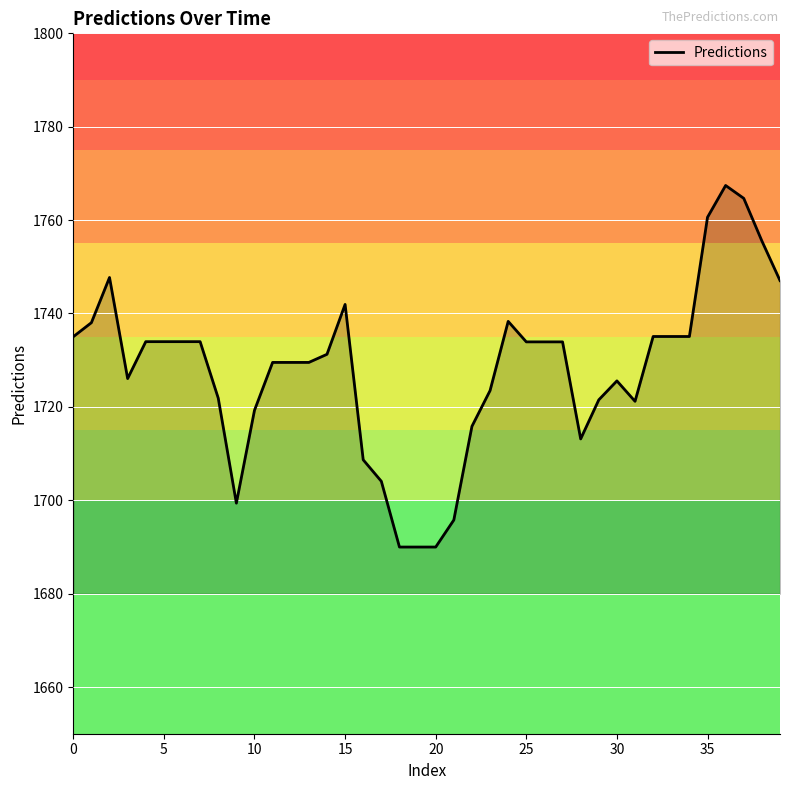

What is the minimum value shown in the chart?

1690.0